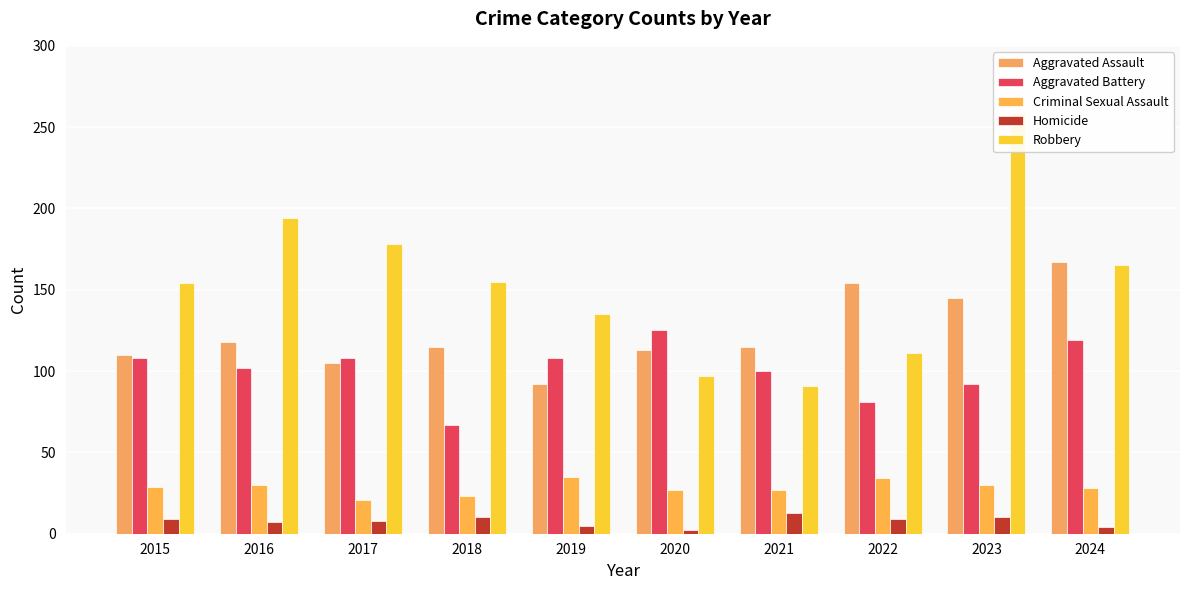

What is the minimum value shown in the chart?

2